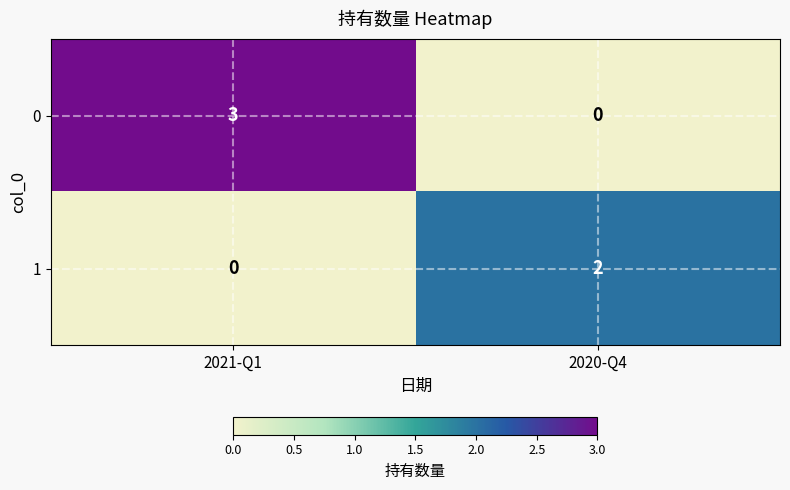

What is the sum of the 0 values at 2021-Q1 and 2020-Q4?

3